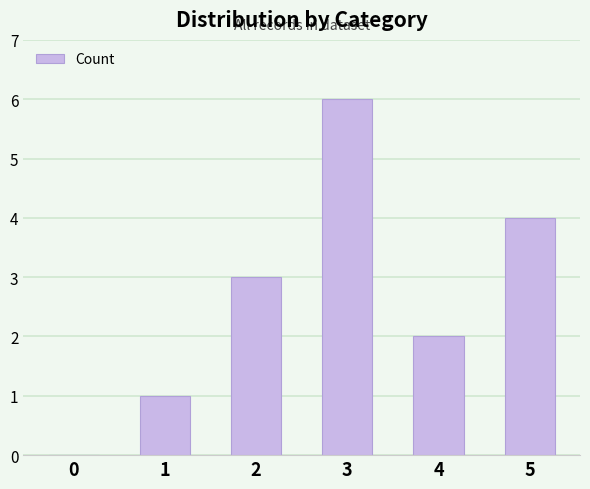

Between 5 and 1, which is larger?

5